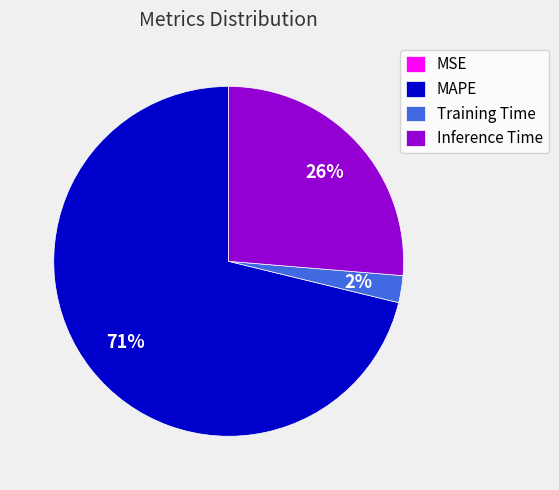

Between MAPE and Inference Time, which is larger?

MAPE